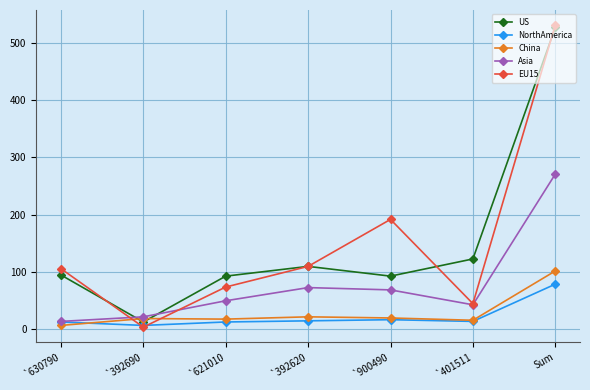

True or false: US has more than 2 points higher than both neighbors.

False